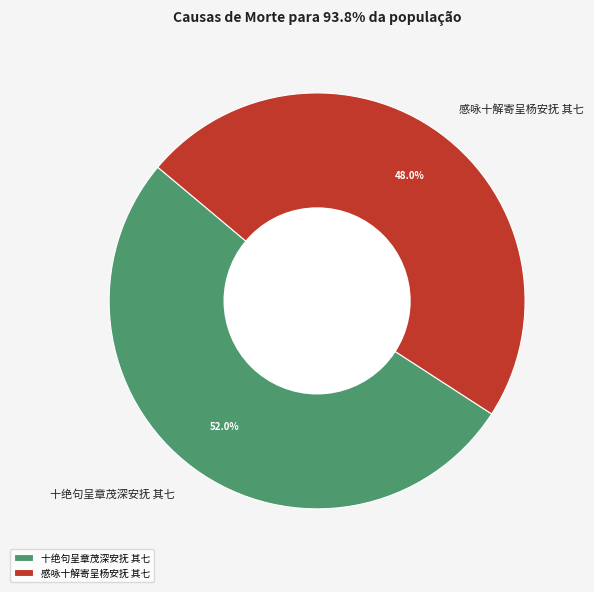

How many segments does this pie chart have?

2